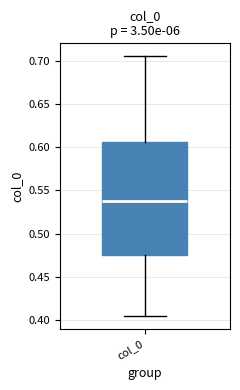

Transcribe this box plot: give where the median line is, the range the box spans, and where the two whiskers end, as read against the y-axis. The values are not printed on the chart, so give them approximately, as read against the axis.

median 0.535, box 0.475 to 0.605, whiskers 0.405 to 0.705